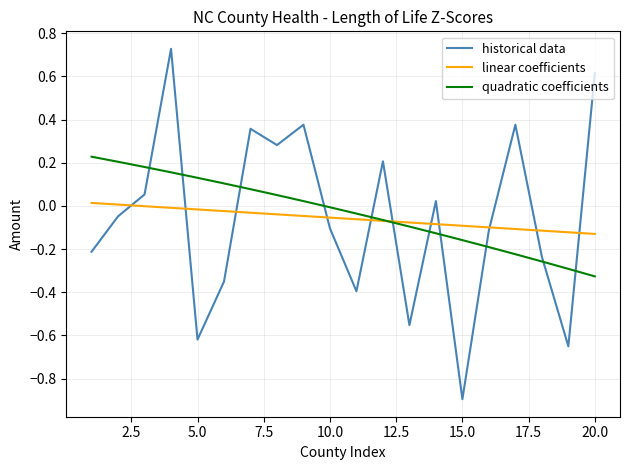

Rank the series by their maximum value, from lowest to highest.

linear coefficients, quadratic coefficients, historical data